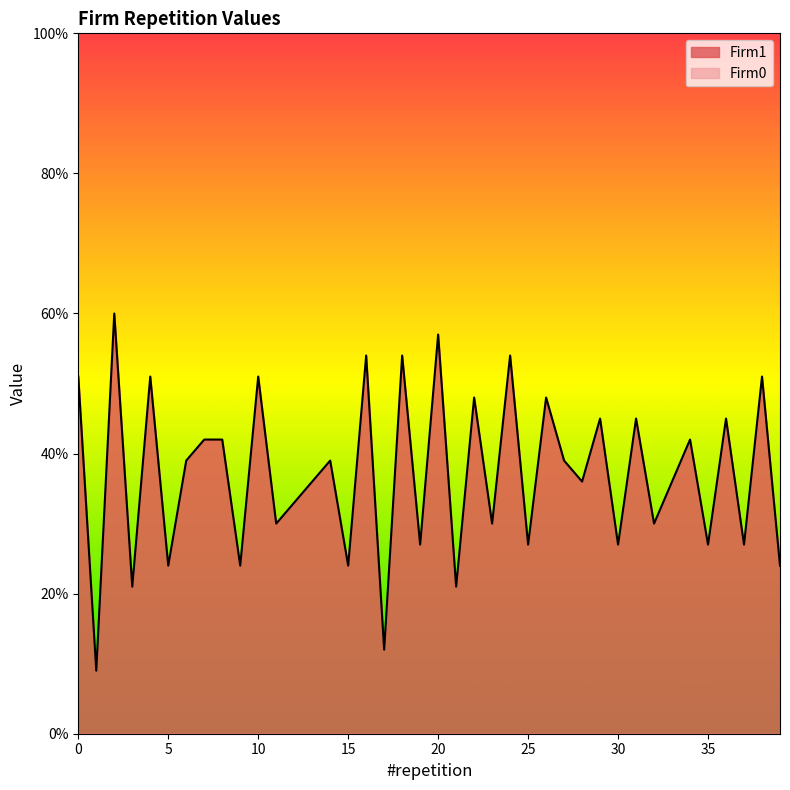

The value at 28 is 62. True or false?

False